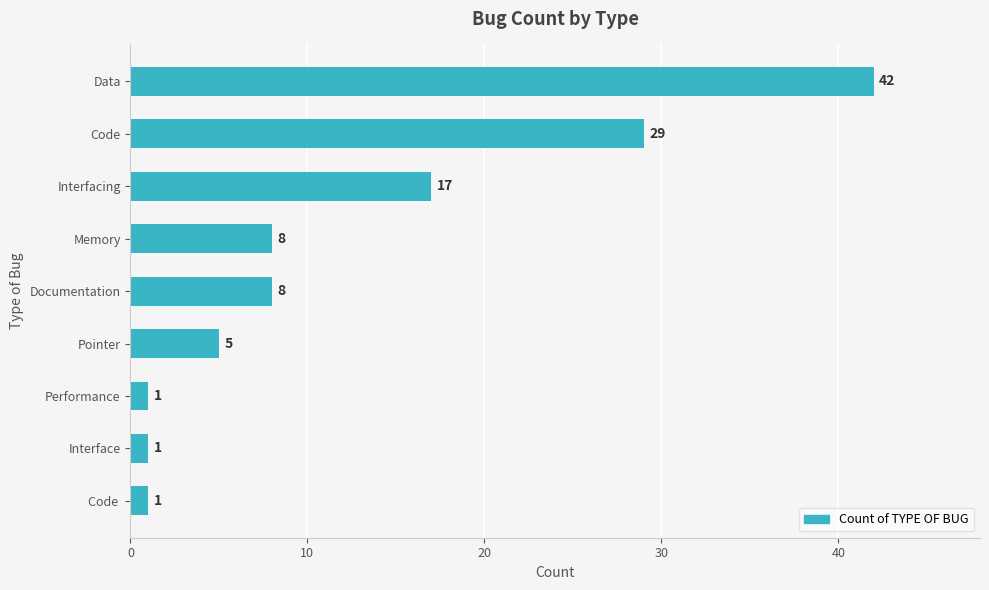

At which label is the value closest to 21?

Interfacing